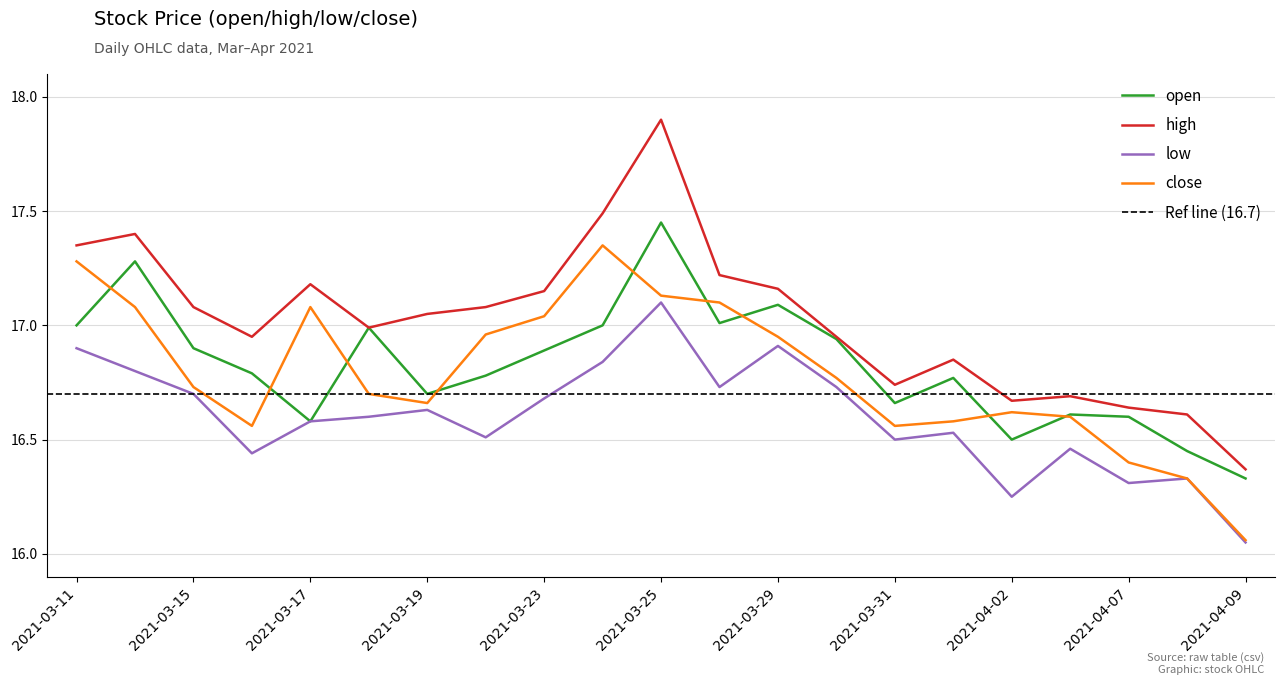

What position from the right is 2021-03-31?

7